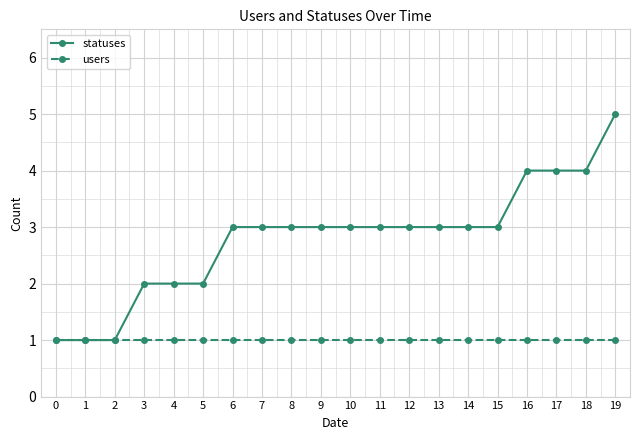

What is the total value across all series at 12?

4